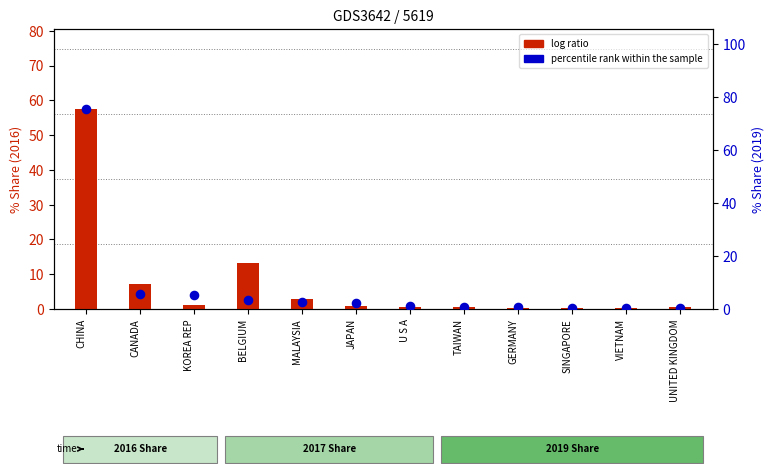

Which series reaches the minimum Y coordinate?

log ratio